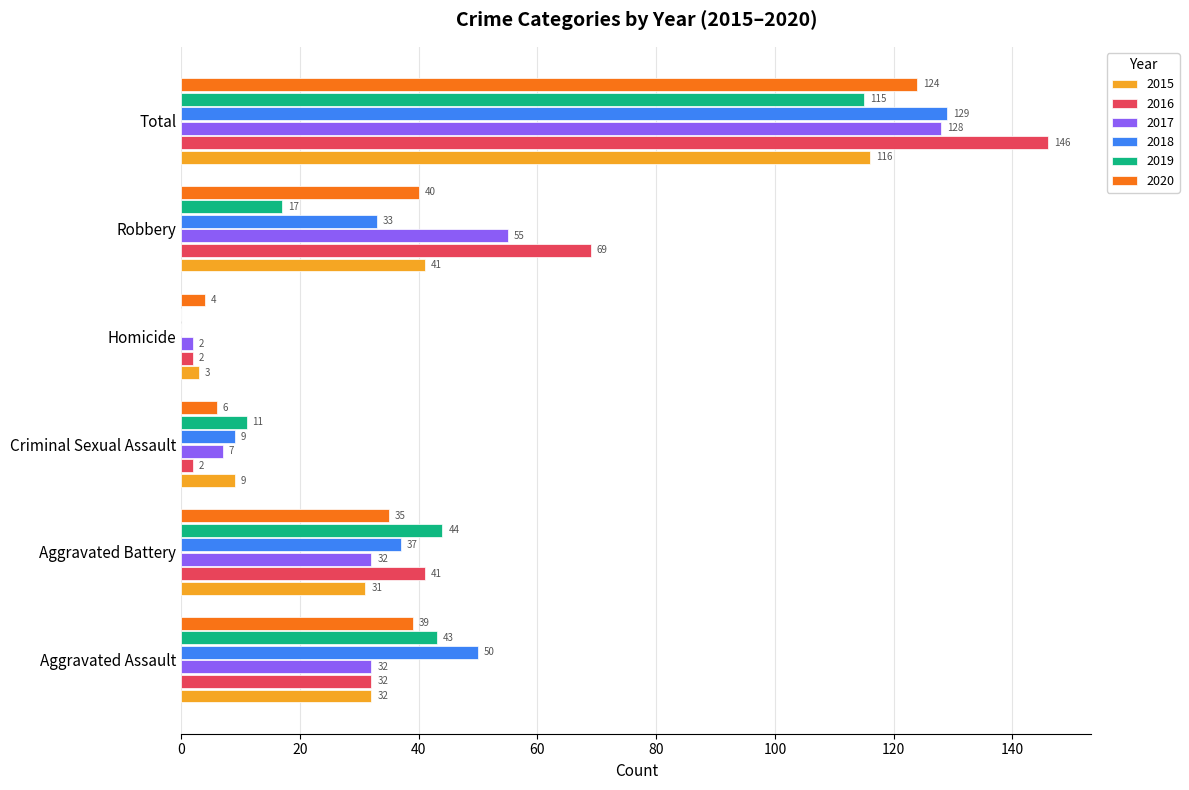

What are all the series names shown in the legend?

2015, 2016, 2017, 2018, 2019, 2020